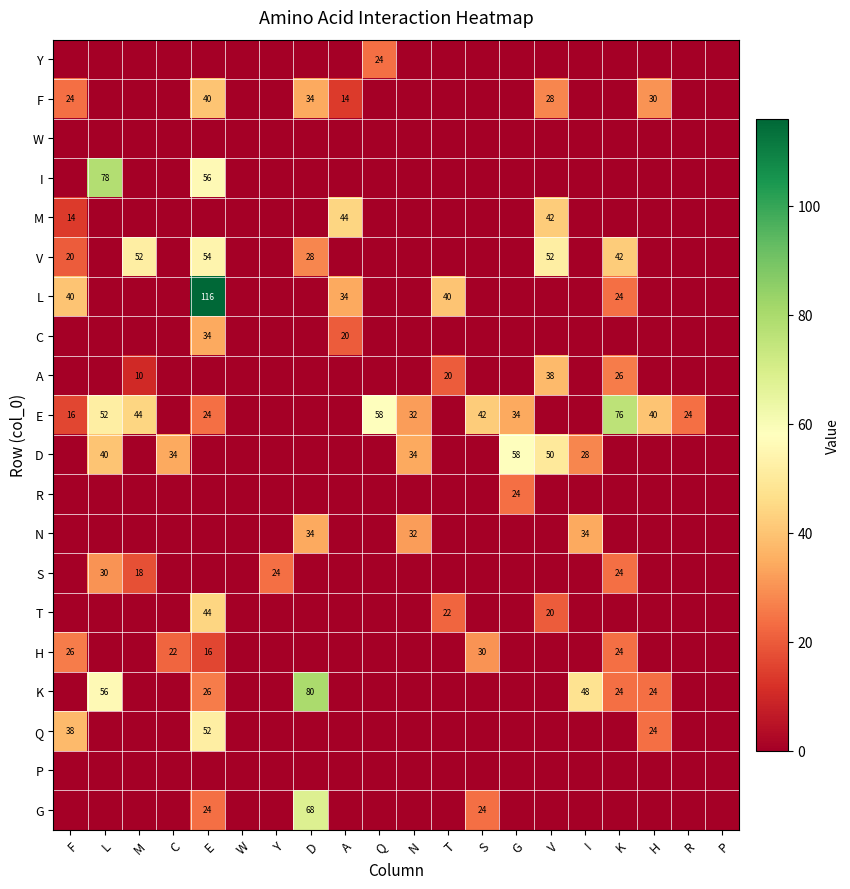

The value of A at M is 15. True or false?

False